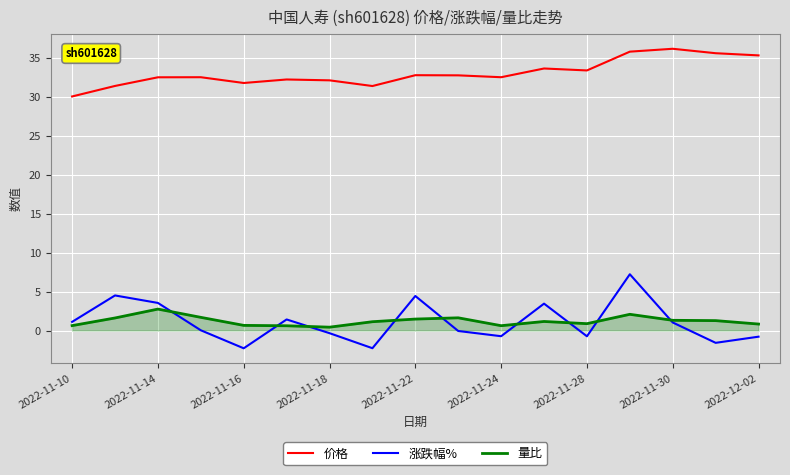

What is the minimum value shown in the chart?

-2.3